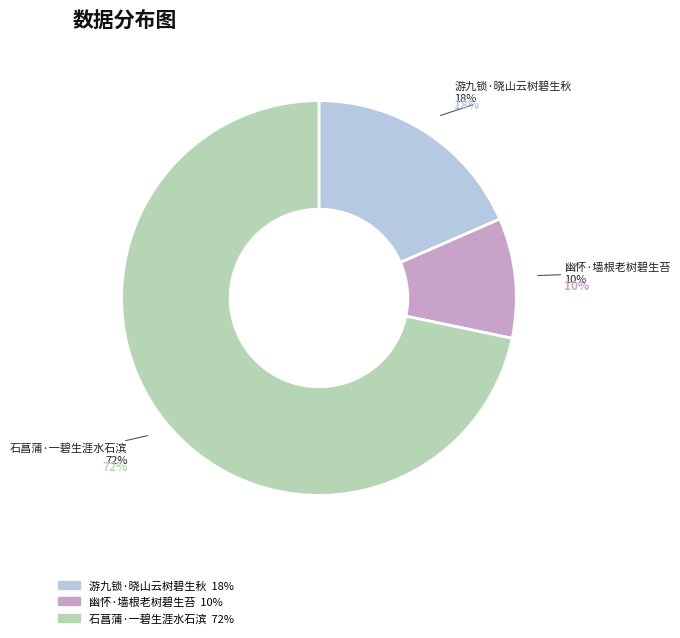

Which slice is the smallest?

幽怀·墙根老树碧生苔